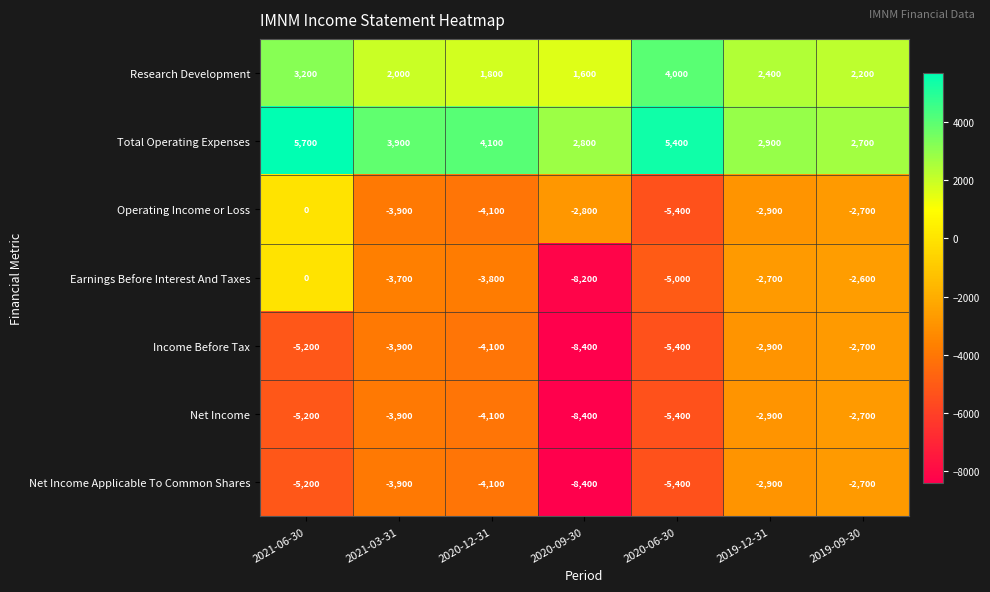

Which category has the lowest value in the Earnings Before Interest And Taxes series?

2020-09-30